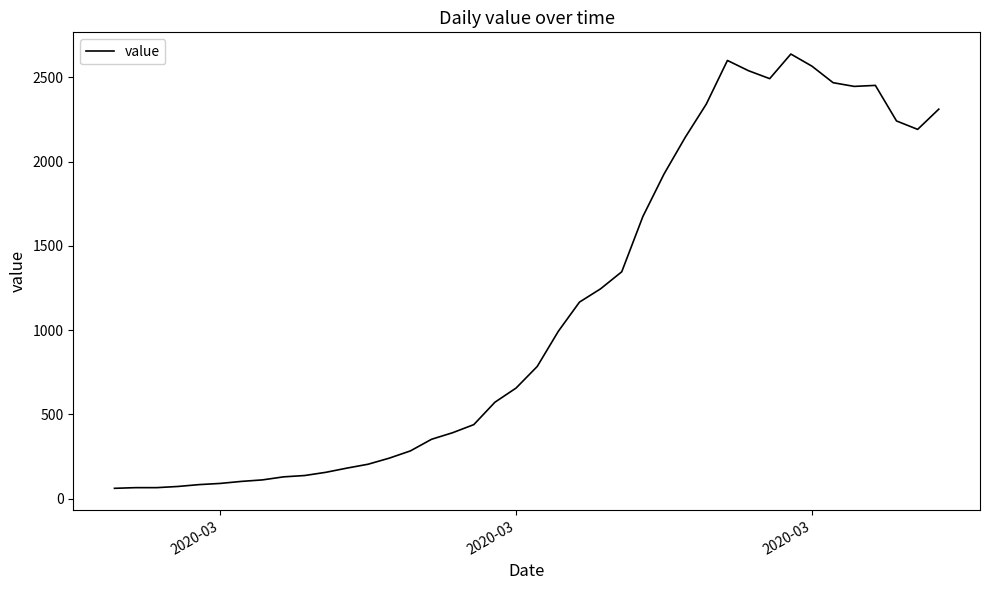

What is the greatest value displayed?

2638